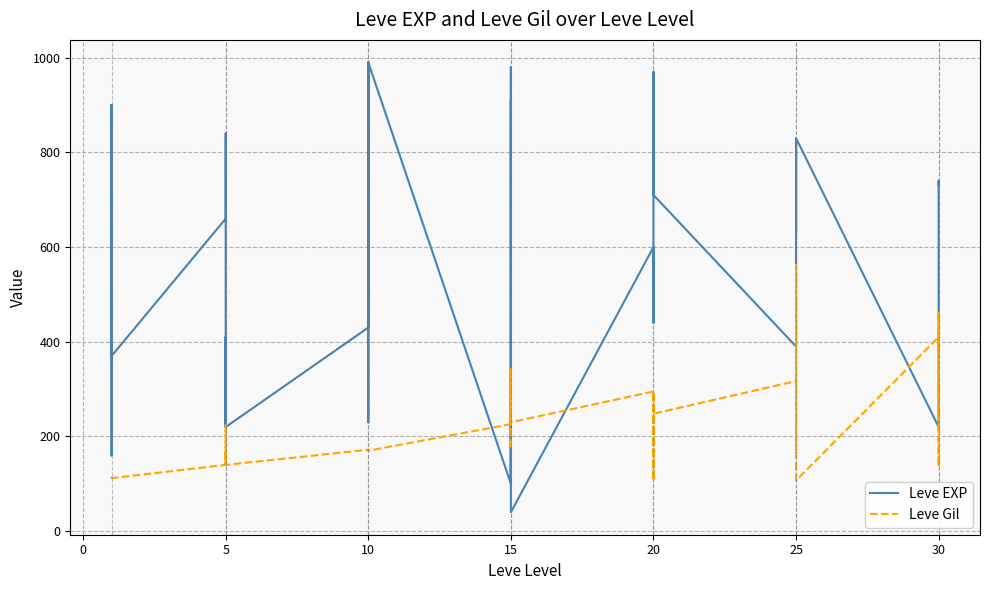

At how many categories does at least one series exceed 89?

40